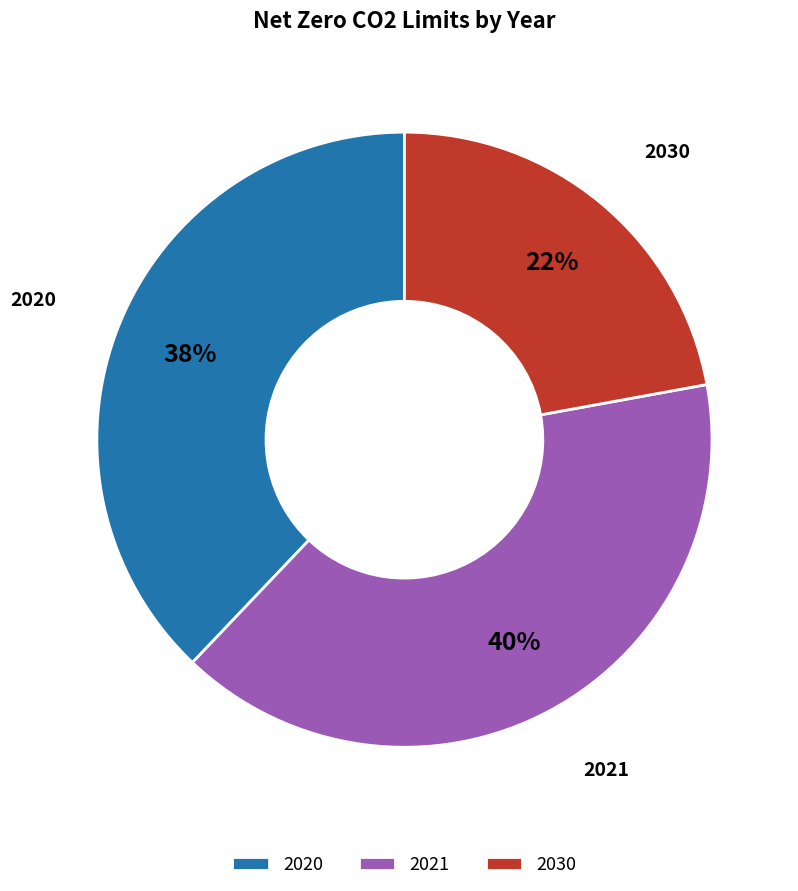

Count the number of slices in the pie.

3